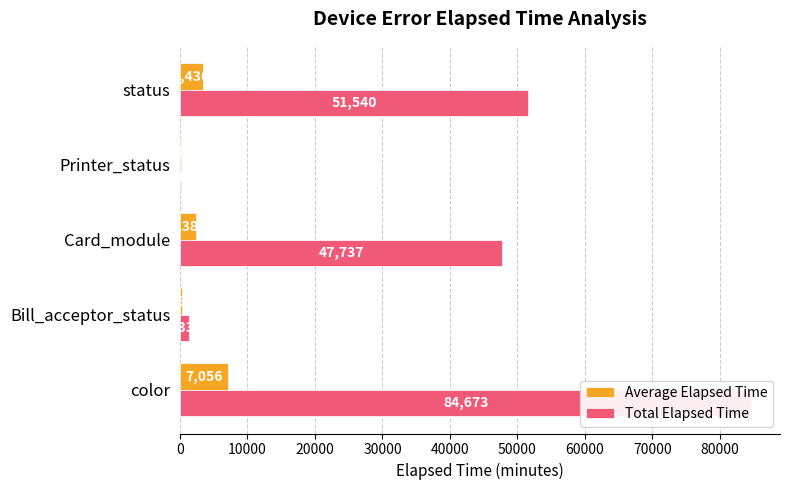

Does the chart contain any negative values?

No